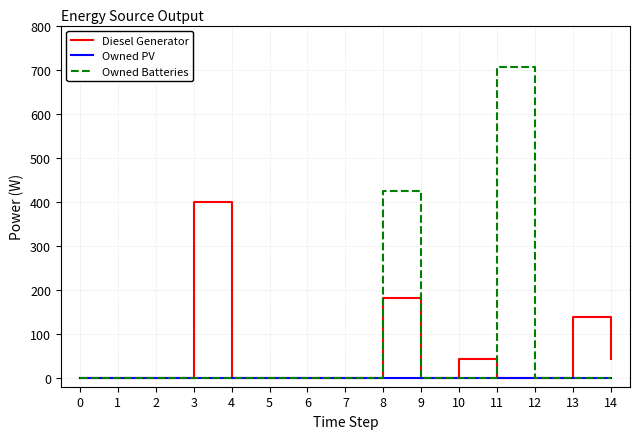

What is the maximum value shown in the chart?

705